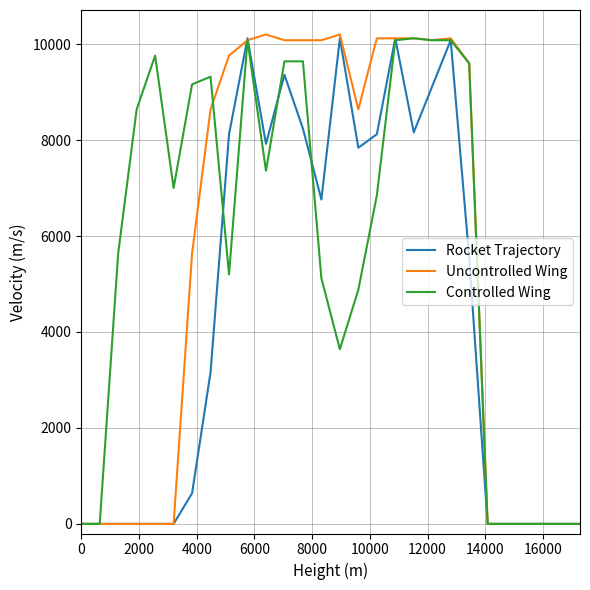

List the series in order of their overall mean, lowest first.

Rocket Trajectory, Uncontrolled Wing, Controlled Wing